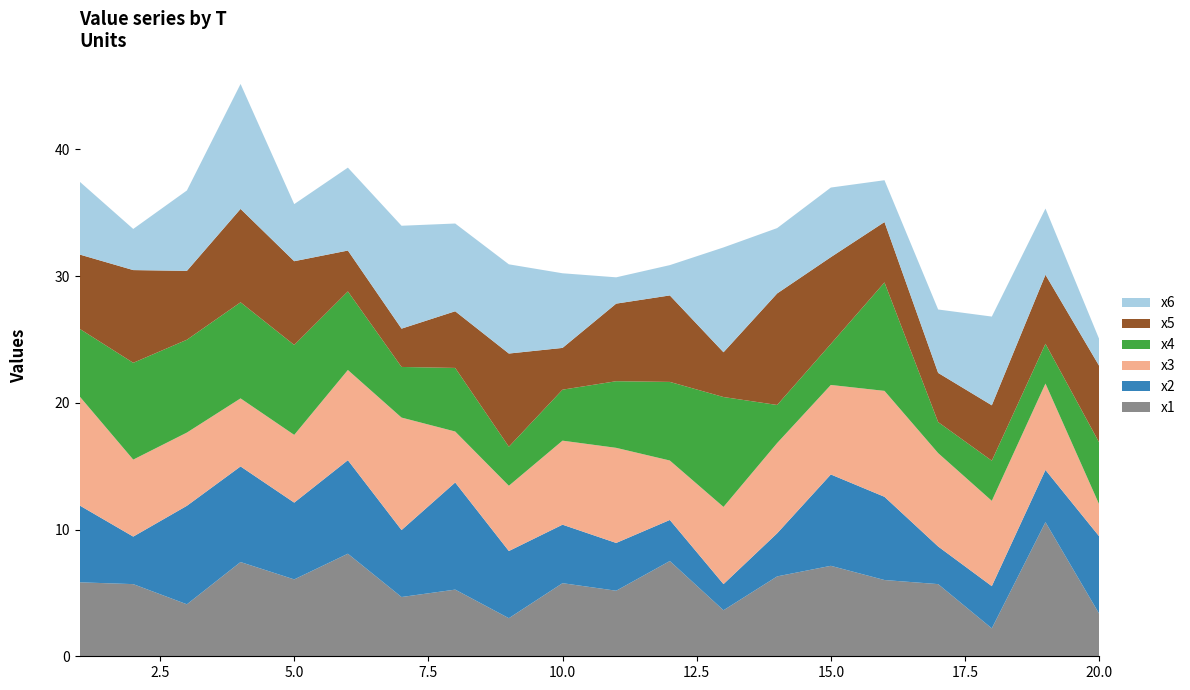

Reading right to left, list all the values displayed in this chart.

x1: 20=3.4	19=10.6	18=2.2	17=5.7	16=6.0	15=7.1	14=6.3	13=3.6	12=7.5	11=5.2	10=5.8	9=3.0	8=5.3	7=4.7	6=8.1	5=6.1	4=7.4	3=4.1	2=5.7	1=5.8
x2: 20=6.1	19=4.1	18=3.3	17=3.0	16=6.6	15=7.2	14=3.4	13=2.1	12=3.2	11=3.8	10=4.6	9=5.3	8=8.5	7=5.3	6=7.4	5=6.1	4=7.5	3=7.8	2=3.8	1=6.1
x3: 20=2.5	19=6.8	18=6.7	17=7.4	16=8.4	15=7.1	14=7.1	13=6.1	12=4.7	11=7.5	10=6.6	9=5.2	8=4.0	7=8.9	6=7.1	5=5.3	4=5.4	3=5.8	2=6.1	1=8.6
x4: 20=4.9	19=3.1	18=3.2	17=2.4	16=8.6	15=3.2	14=3.0	13=8.7	12=6.2	11=5.3	10=4.0	9=3.1	8=5.0	7=4.0	6=6.2	5=7.1	4=7.6	3=7.3	2=7.6	1=5.3
x5: 20=6.0	19=5.4	18=4.4	17=3.9	16=4.8	15=6.8	14=8.8	13=3.5	12=6.8	11=6.1	10=3.3	9=7.4	8=4.5	7=3.0	6=3.2	5=6.6	4=7.4	3=5.4	2=7.3	1=5.9
x6: 20=2.1	19=5.2	18=7.0	17=5.0	16=3.3	15=5.5	14=5.2	13=8.3	12=2.4	11=2.1	10=5.9	9=7.0	8=6.9	7=8.1	6=6.5	5=4.5	4=9.9	3=6.3	2=3.2	1=5.8